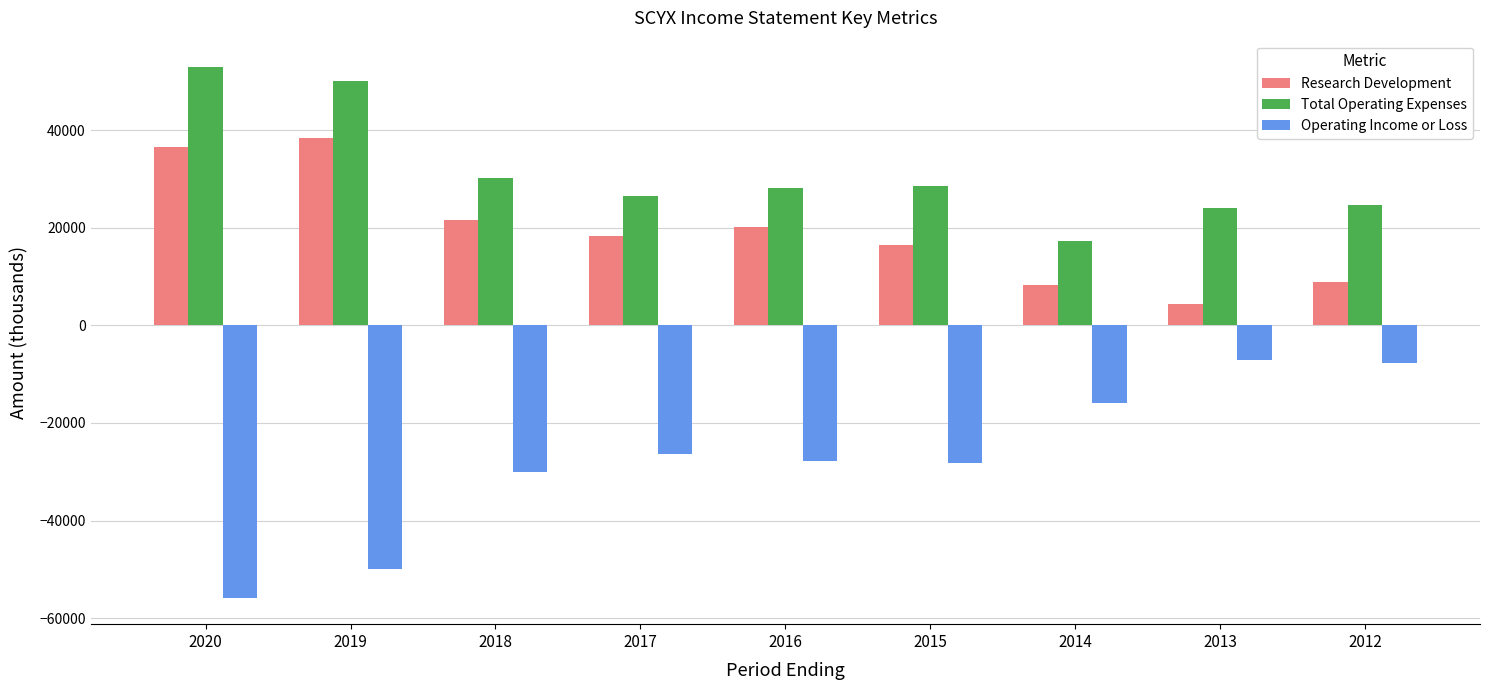

Which series has the largest total across all categories?

Total Operating Expenses